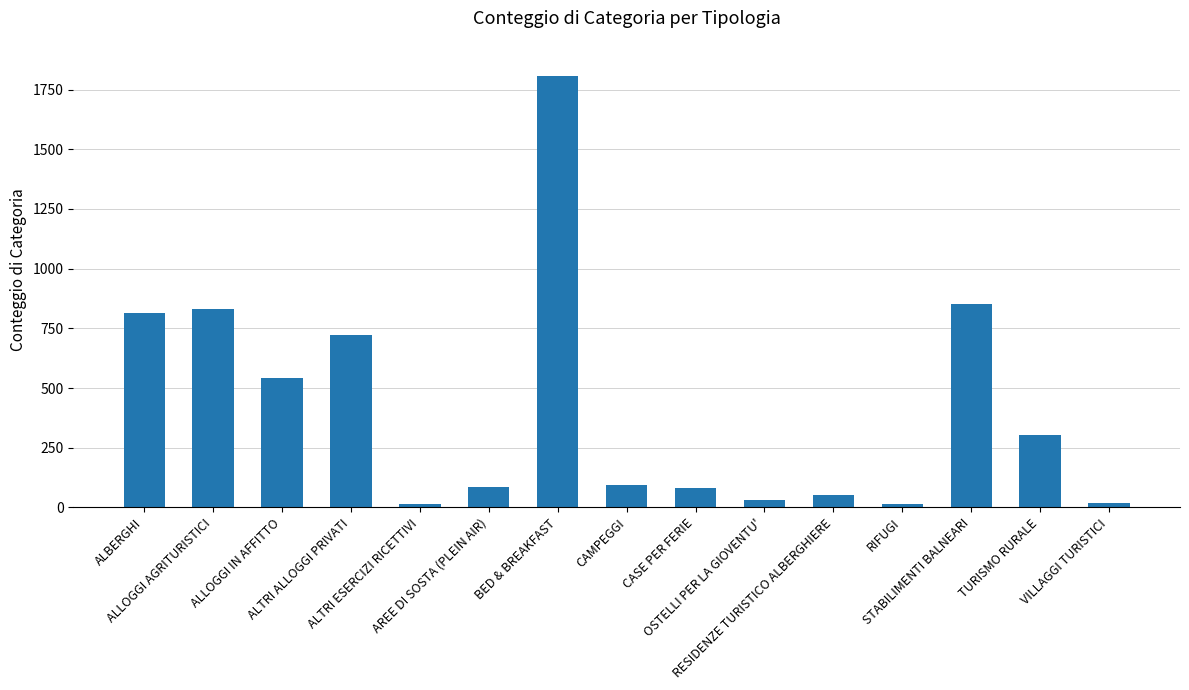

At which label is the value closest to 911?

STABILIMENTI BALNEARI